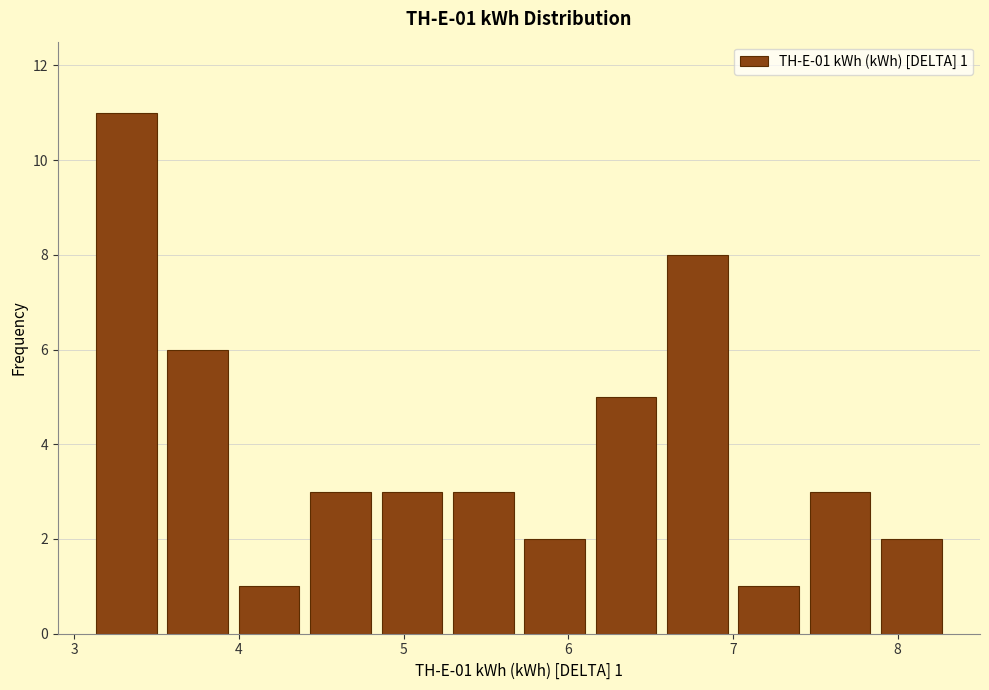

Which range on the x-axis has the tallest bar?

3.1 to 3.5